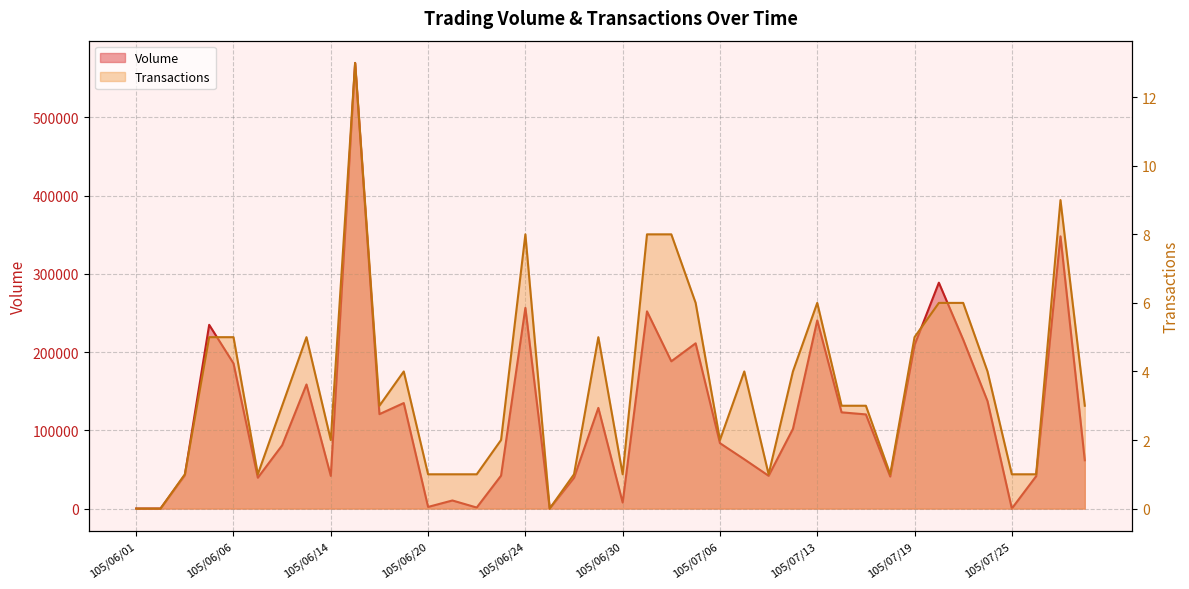

What are all the series names shown in the legend?

Volume, Transactions